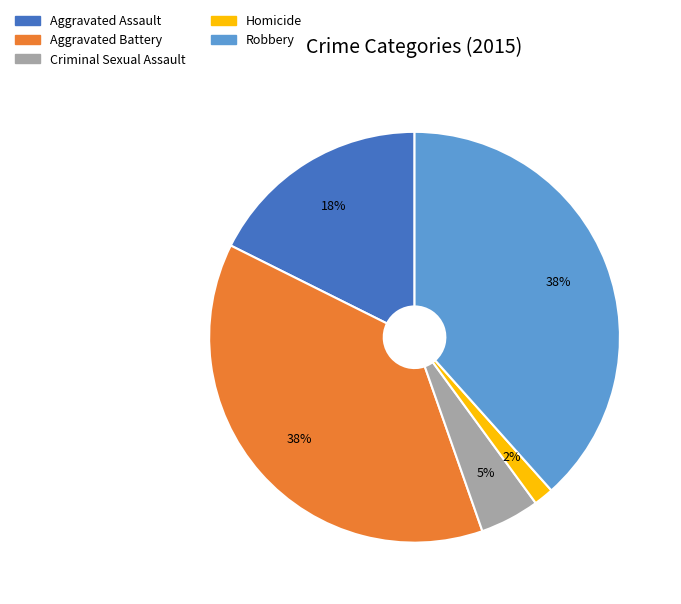

Between Aggravated Battery and Homicide, which is larger?

Aggravated Battery